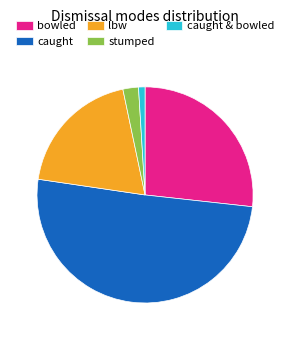

How many segments does this pie chart have?

5